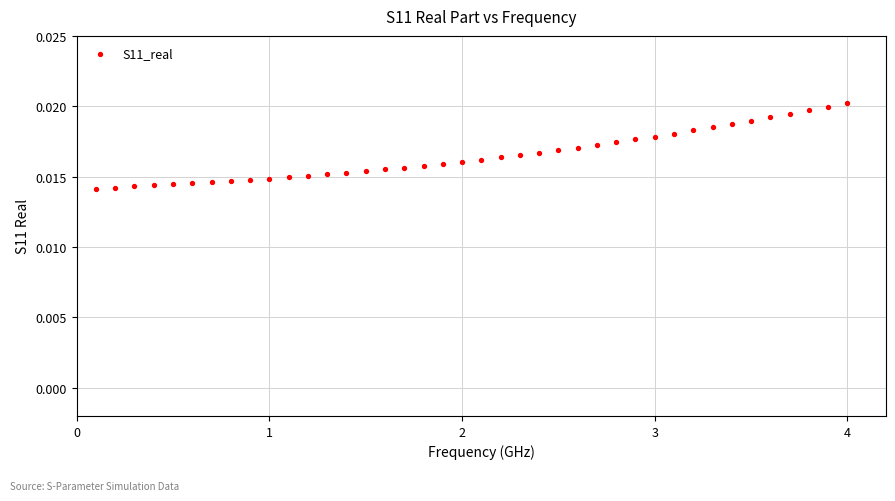

What is the range of X values (max minus min)?

3.9